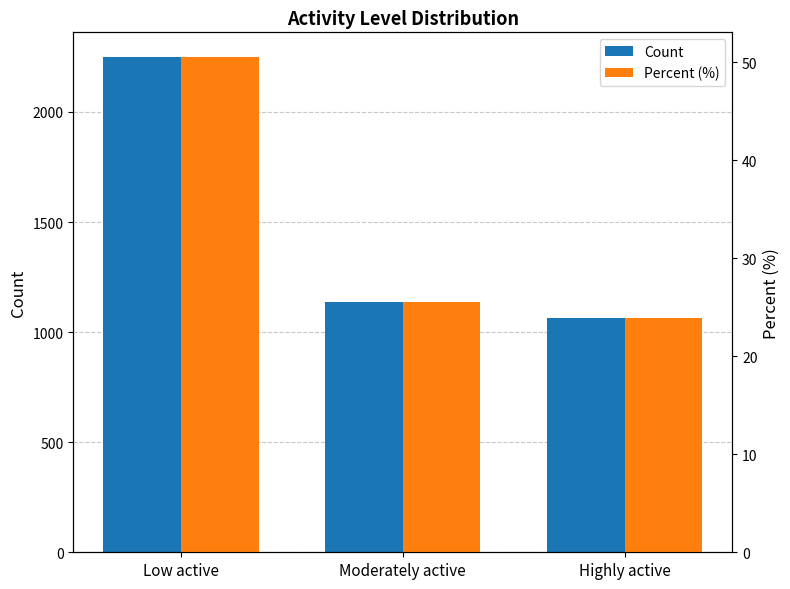

What is the difference between the maximum and minimum values in the Count series?

1184.0